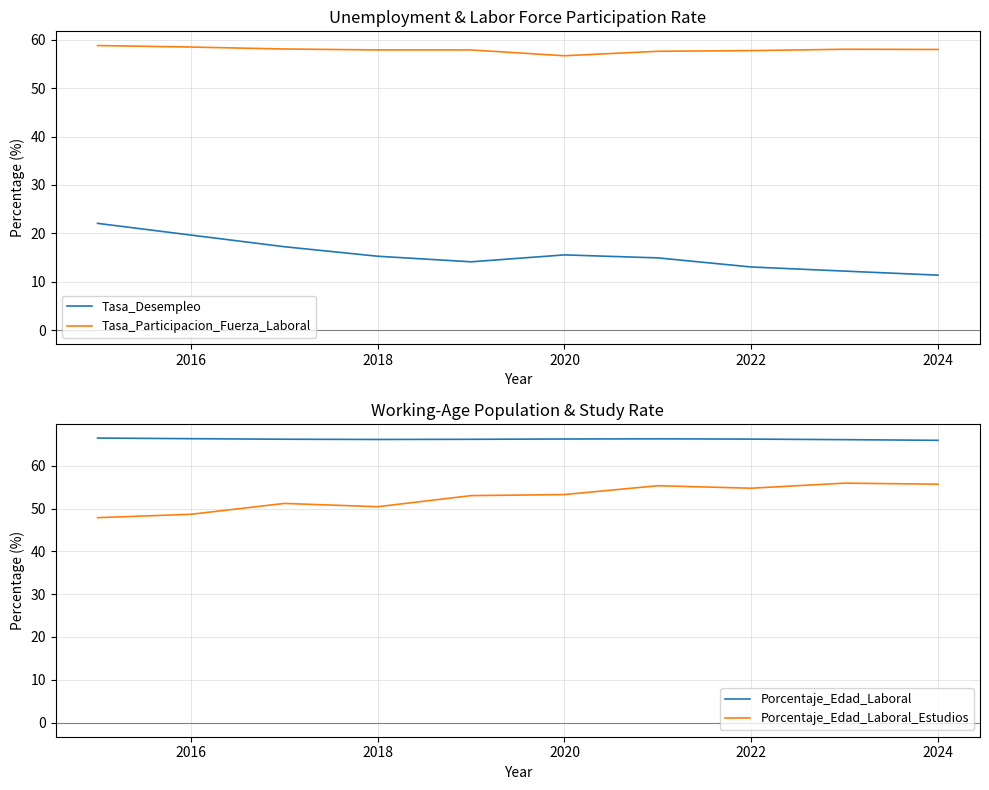

How many distinct data groups are displayed?

4